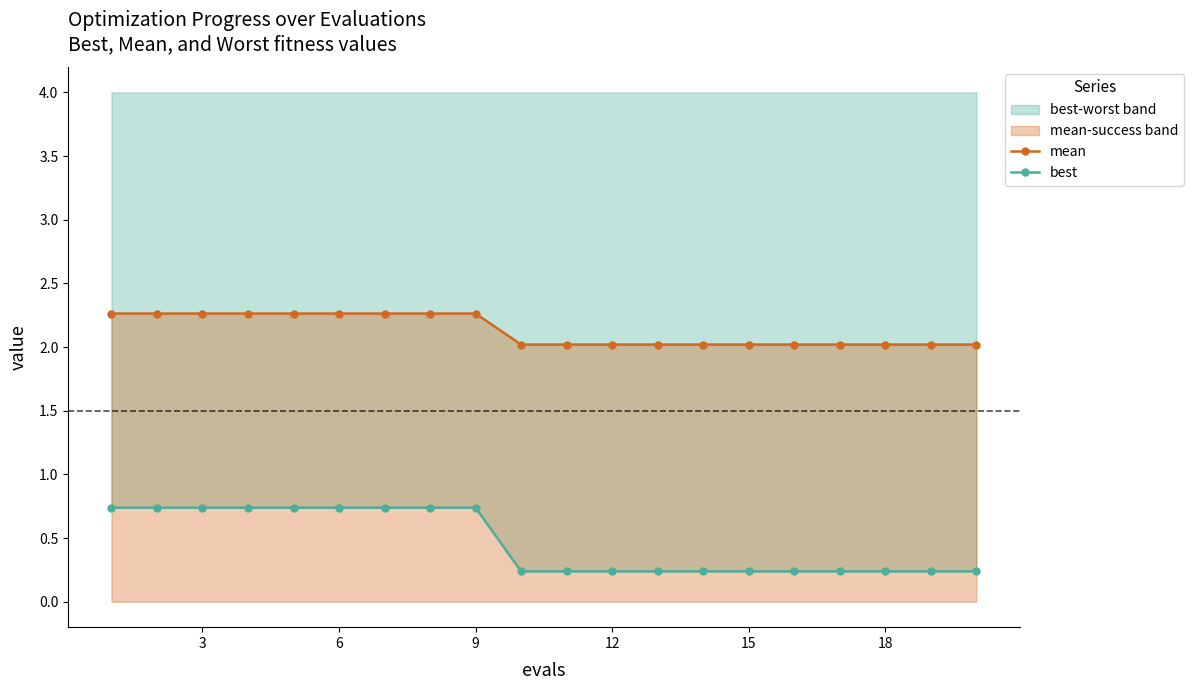

The mean series shows 2.0 at 18. True or false?

True